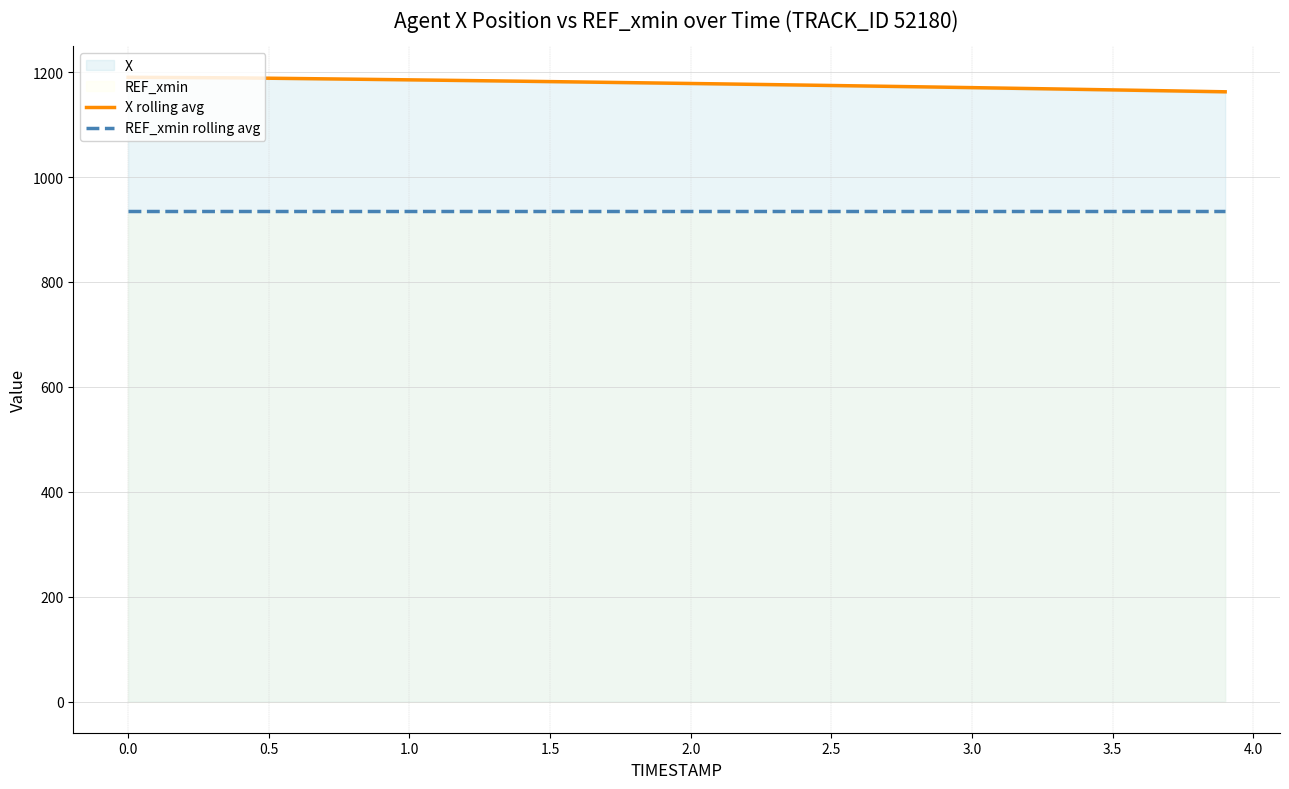

Which series has the widest spread of values?

X rolling avg